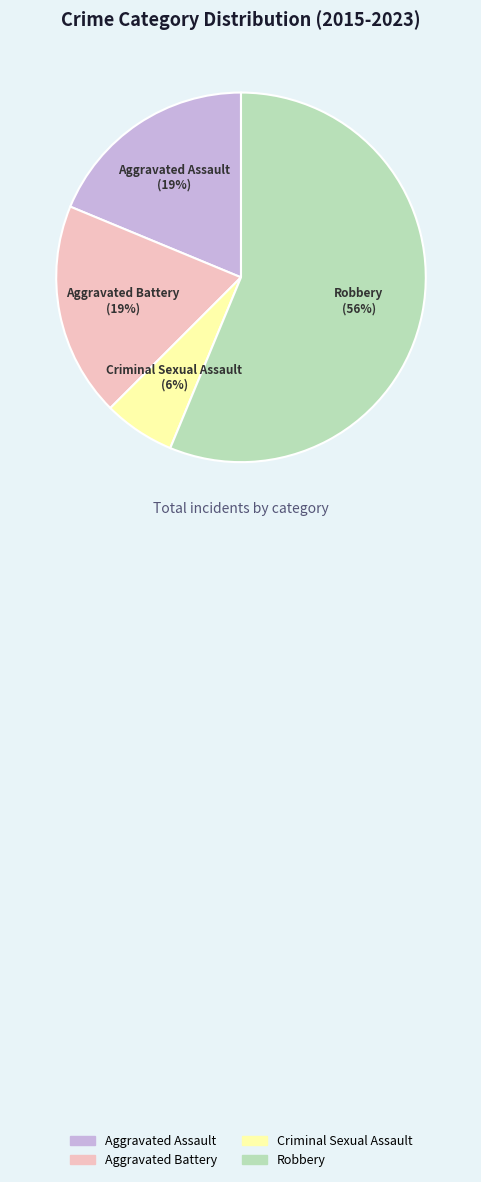

Does Robbery represent more than half of the total?

Yes